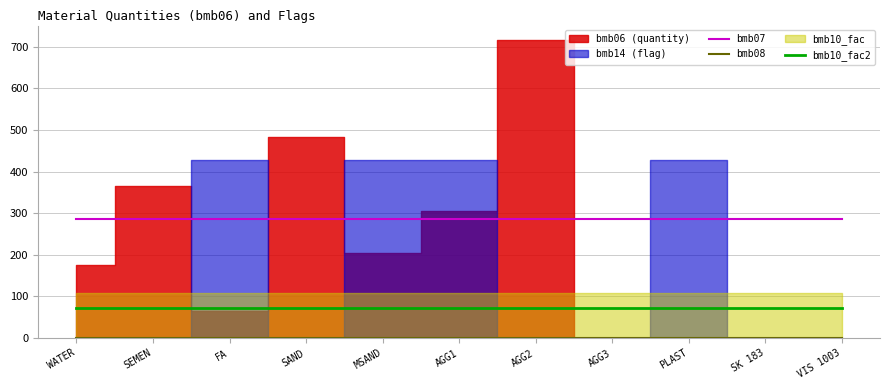

True or false: bmb07 and bmb10_fac2 cross at least once.

False